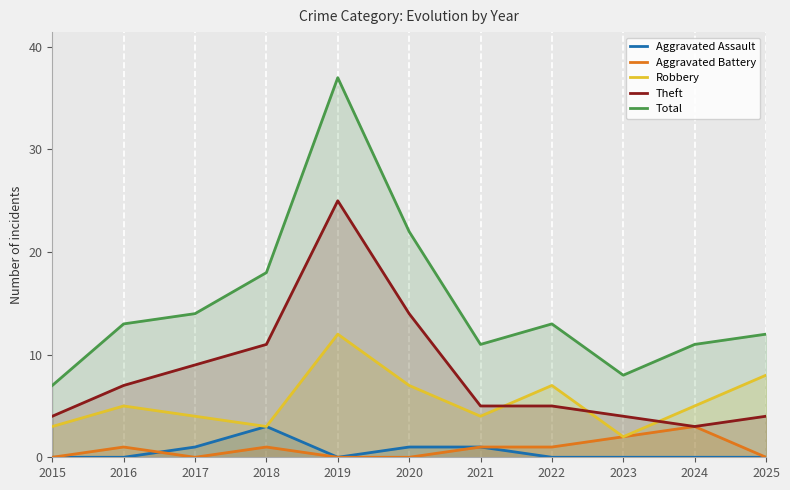

After their last crossing, which series has the higher values: Aggravated Battery or Aggravated Assault?

Aggravated Assault